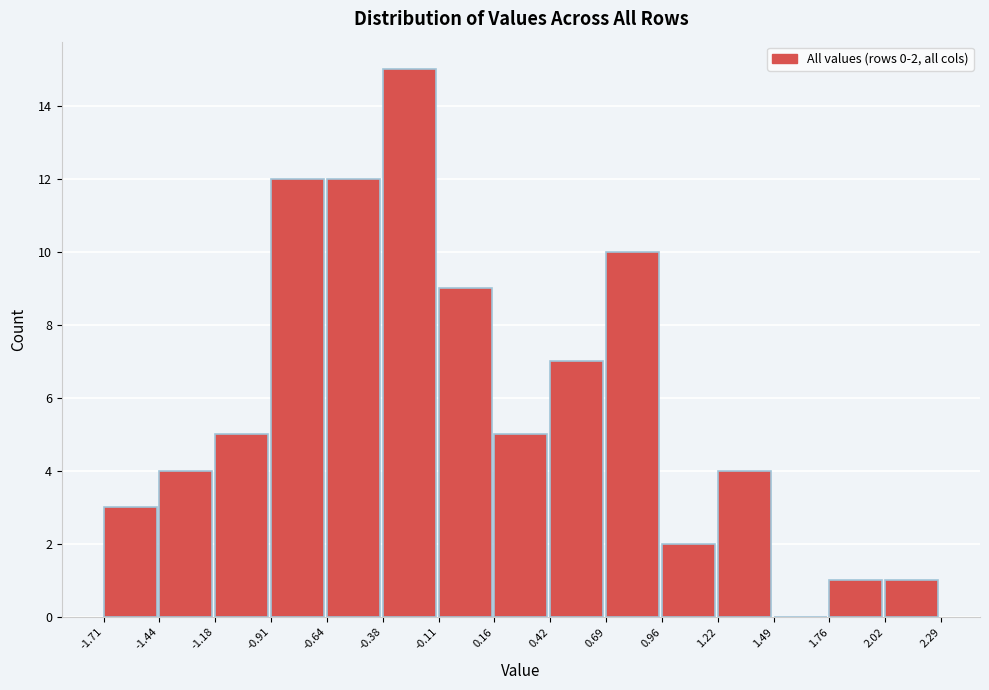

Which range on the x-axis has the tallest bar?

-0.38 to -0.11